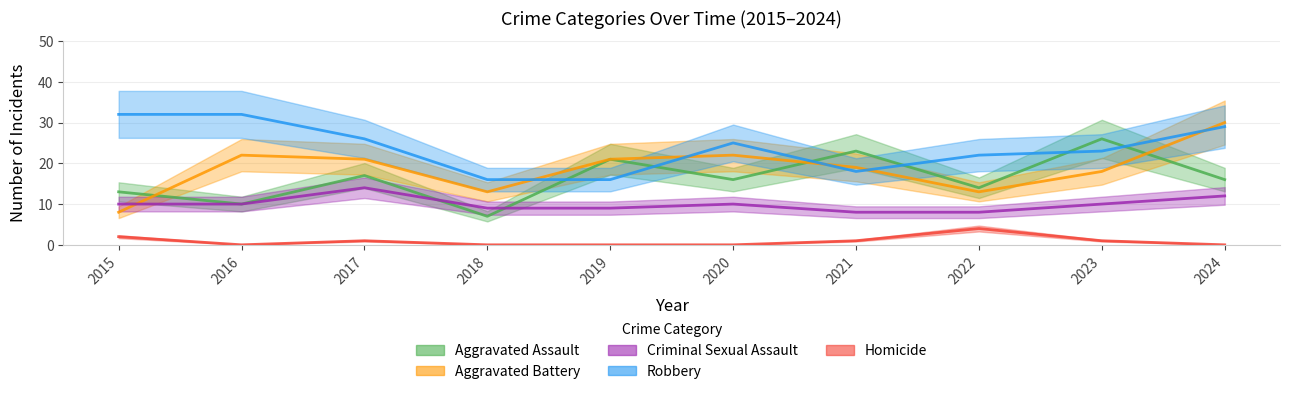

Is the value of Criminal Sexual Assault at 2019 greater than the value of Robbery at 2019?

No